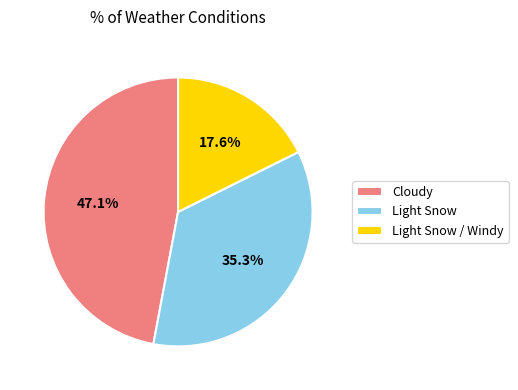

Is there a majority slice in this chart?

No